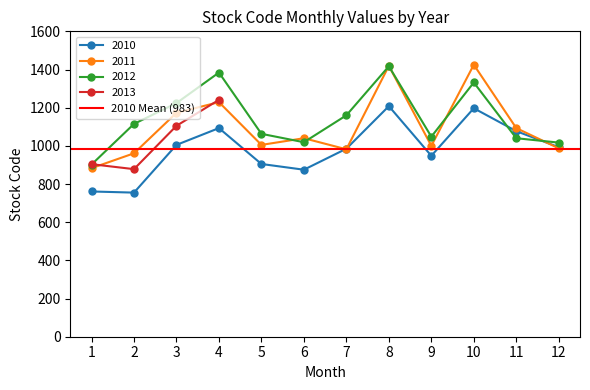

What is the difference between the highest and lowest values at 3?

219